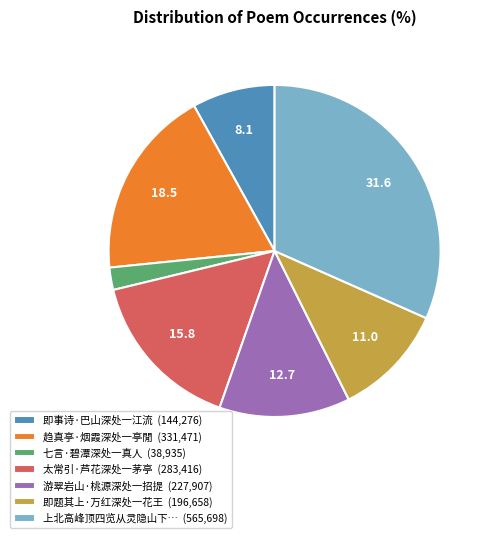

Rank the categories by value from highest to lowest.

上北高峰顶四览从灵隐山下… (565,698), 趋真亭·烟霞深处一亭閒 (331,471), 太常引·芦花深处一茅亭 (283,416), 游翠岩山·桃源深处一招提 (227,907), 即题其上·万红深处一花王 (196,658), 即事诗·巴山深处一江流 (144,276), 七言·碧潭深处一真人 (38,935)